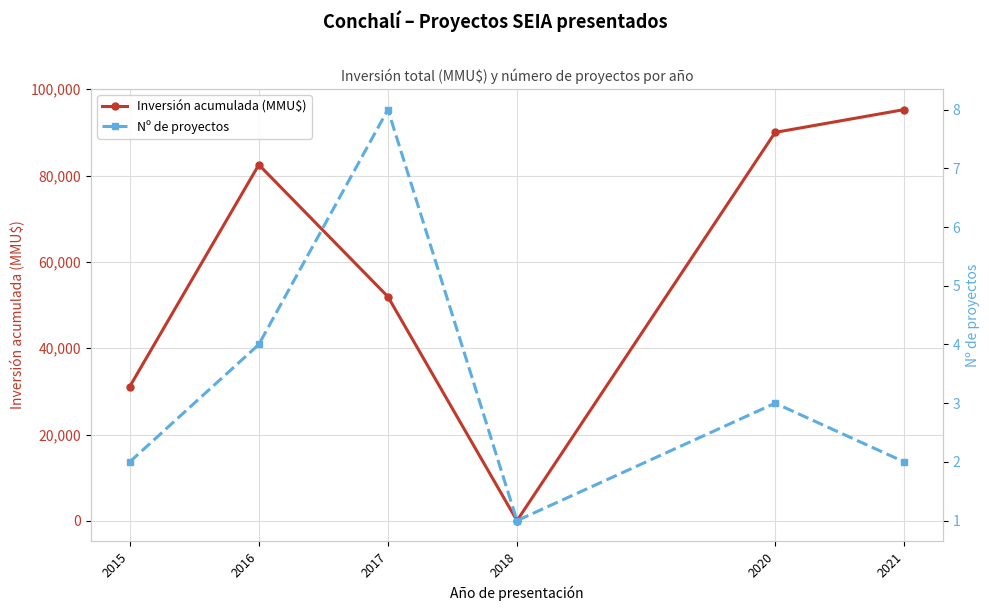

What is the difference between the Nº de proyectos values at 2016 and 2018?

3